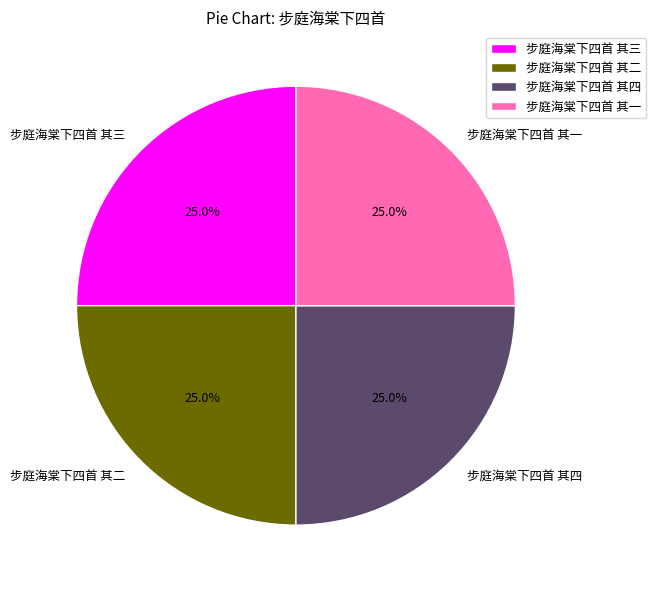

Does any single category account for the majority?

No